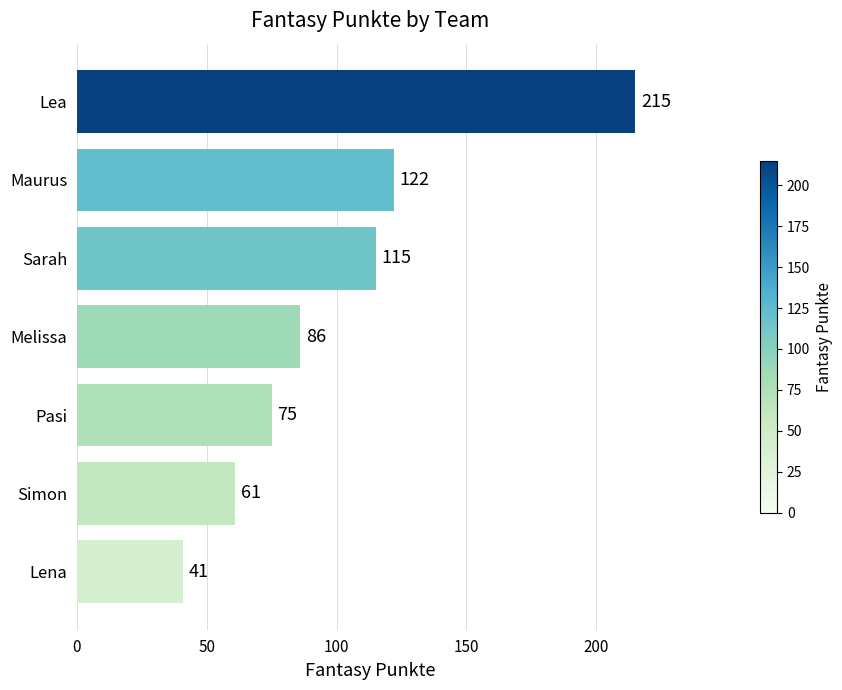

What is the change in value from Sarah to Lena?

-74